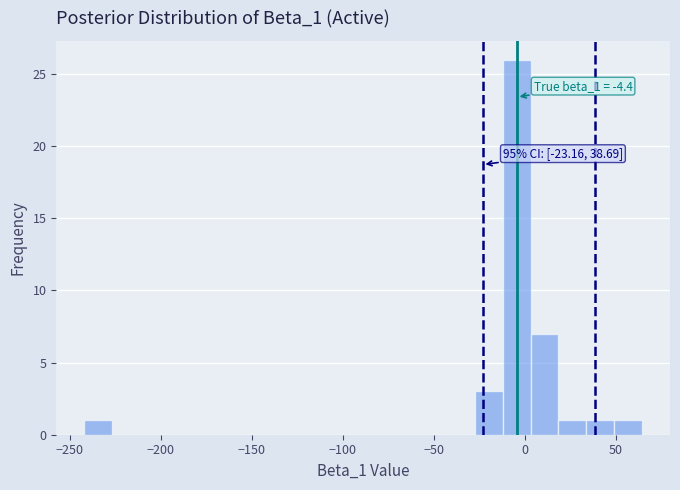

Read against the x-axis, roughly where is the centre of the tallest bar?

-5